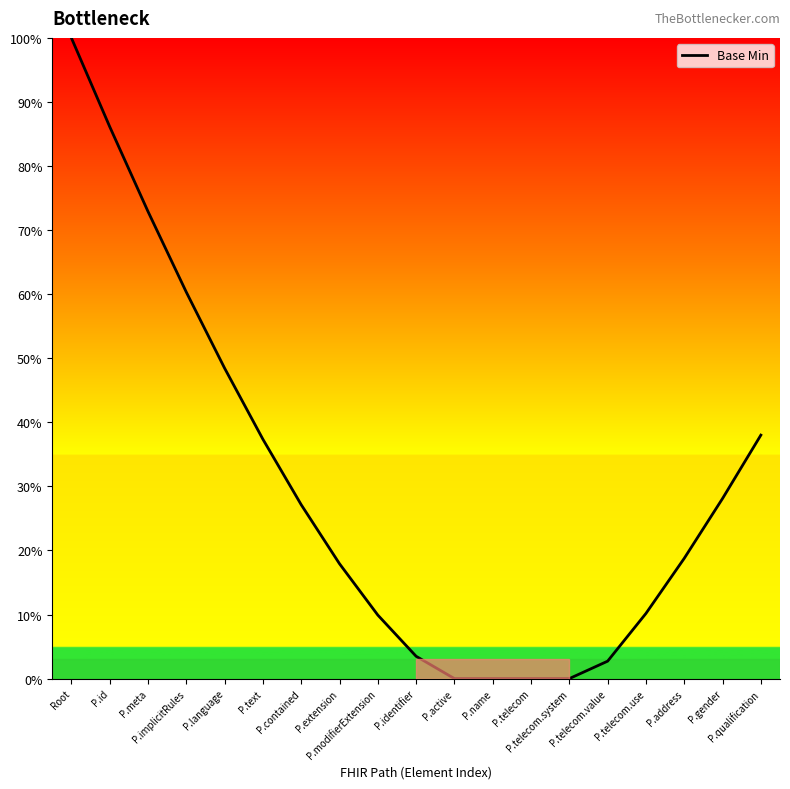

What is the difference between the maximum and minimum values?

100.0